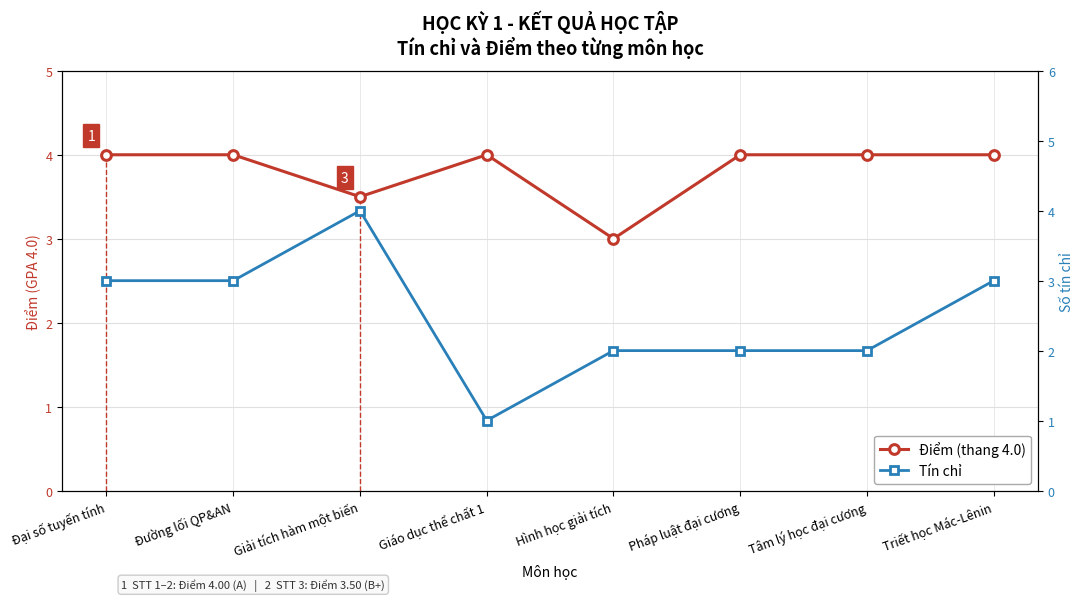

Which series has the largest total across all categories?

Điểm